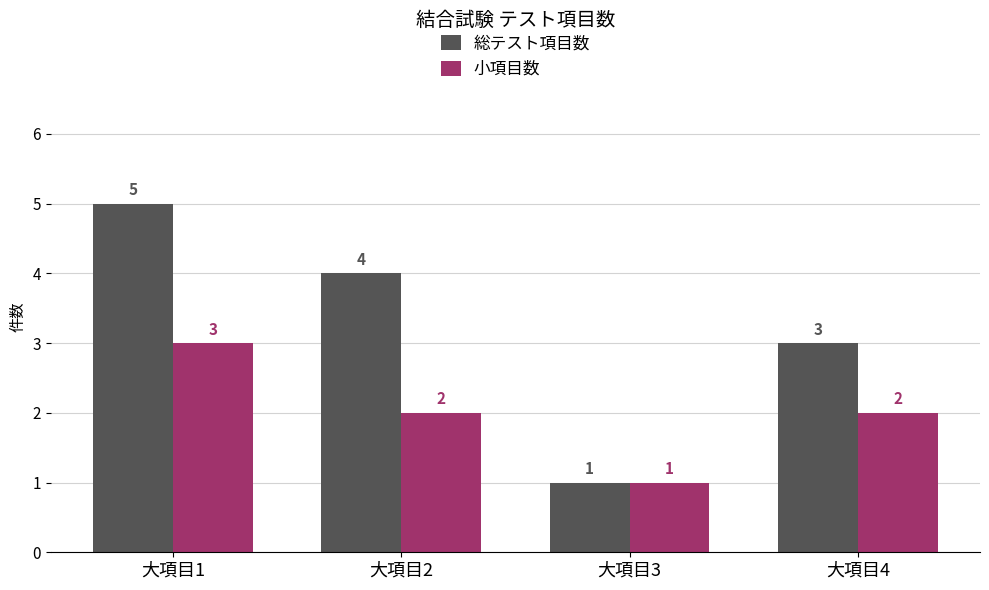

Rank the series by their average value, from lowest to highest.

小項目数, 総テスト項目数